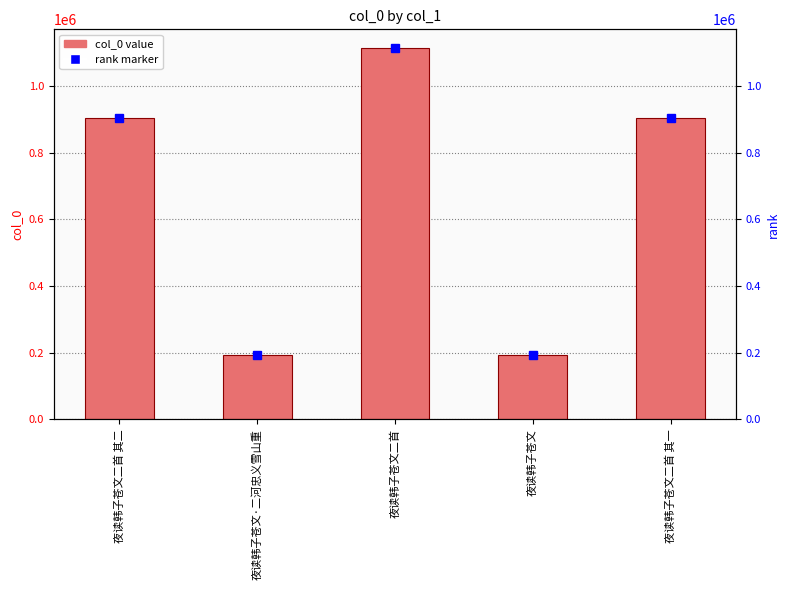

At which category does the chart reach its minimum across all series?

夜读韩子苍文